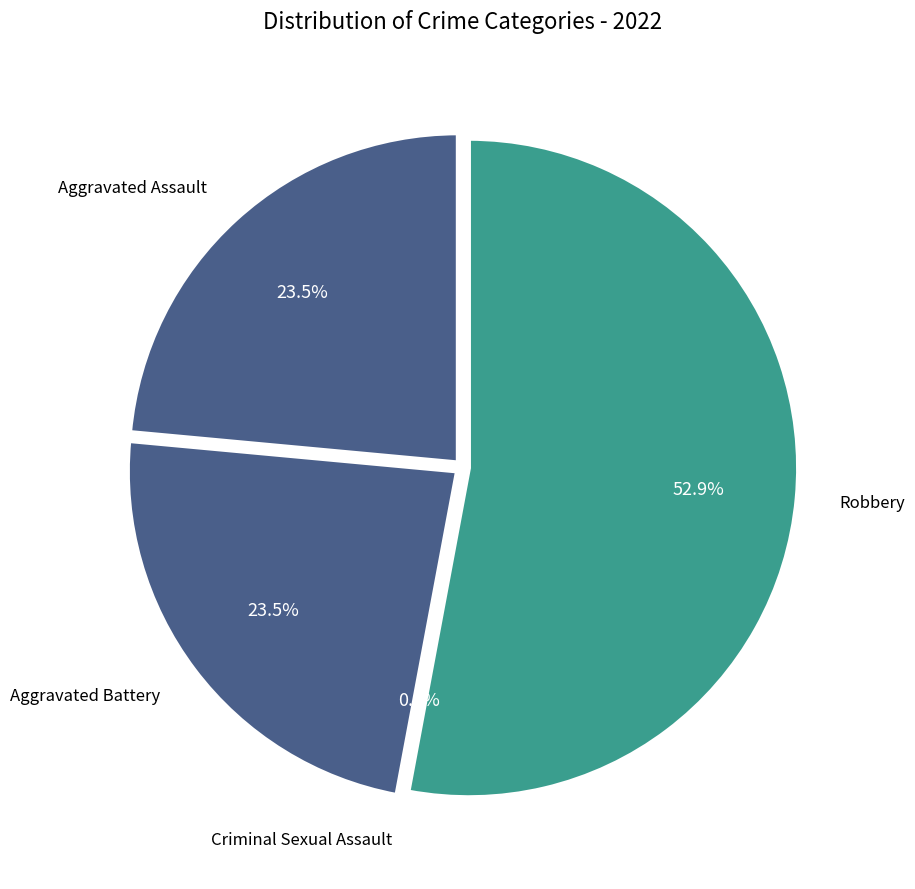

Does any single category account for the majority?

Yes